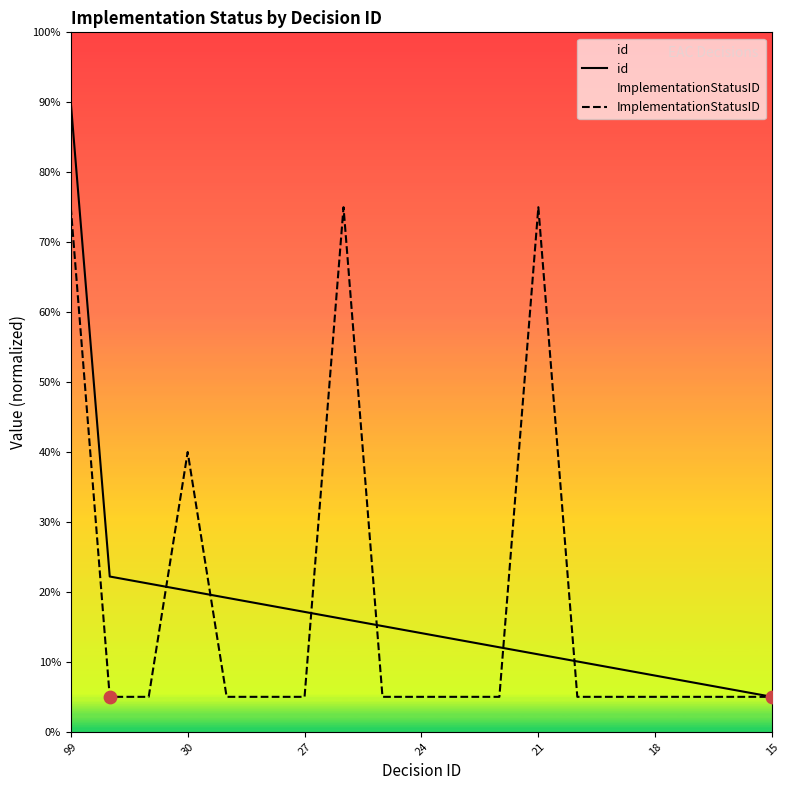

At which category is the sum across all series the highest?

99